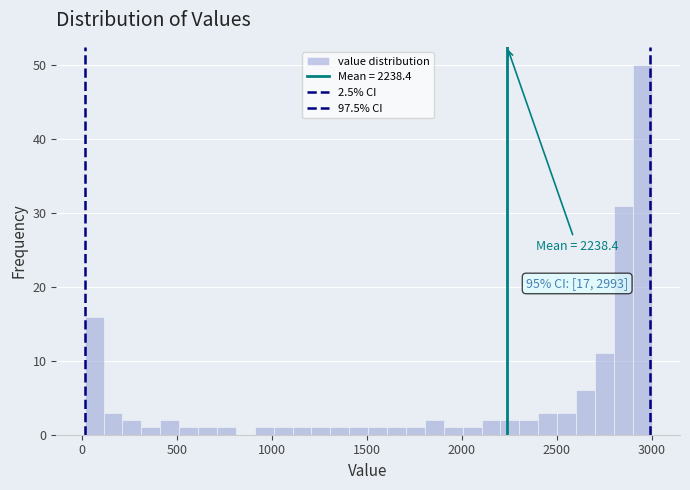

Read against the x-axis, roughly where is the centre of the tallest bar?

2950